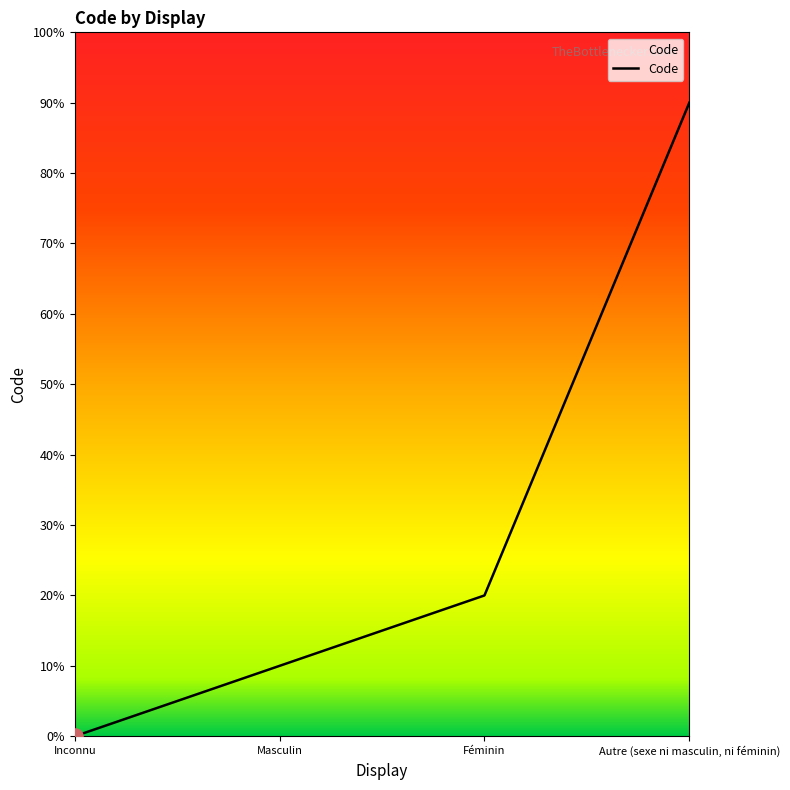

Which has a higher value, Autre (sexe ni masculin, ni féminin) or Inconnu?

Autre (sexe ni masculin, ni féminin)